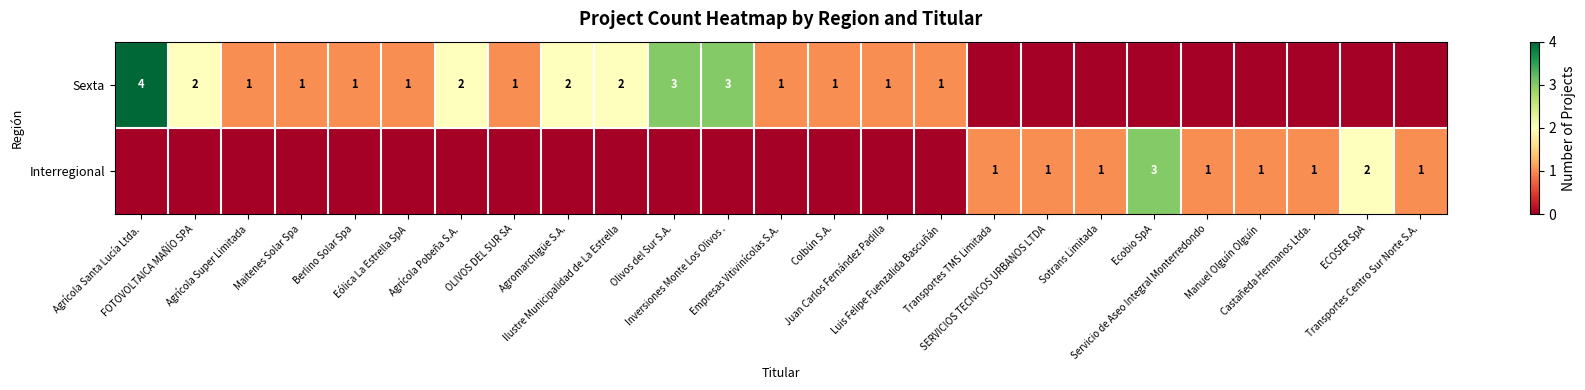

The Interregional series shows -1 at Colbún S.A.. True or false?

False